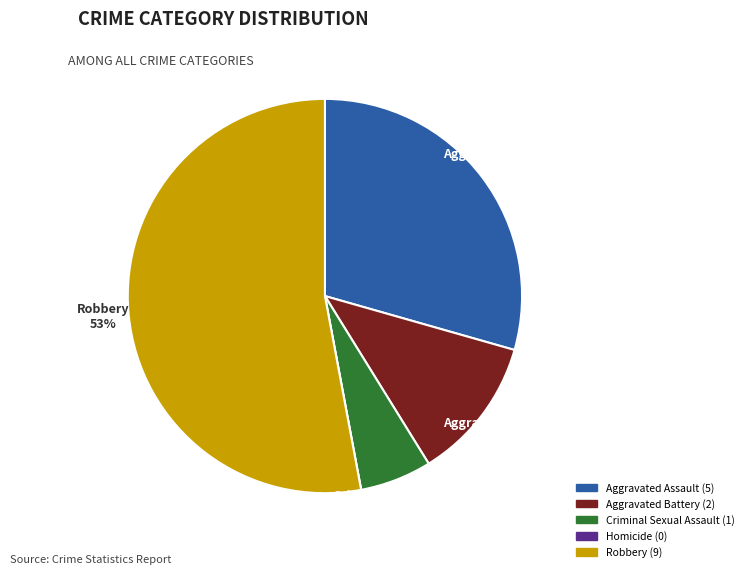

Which category has the biggest portion of the pie?

Robbery